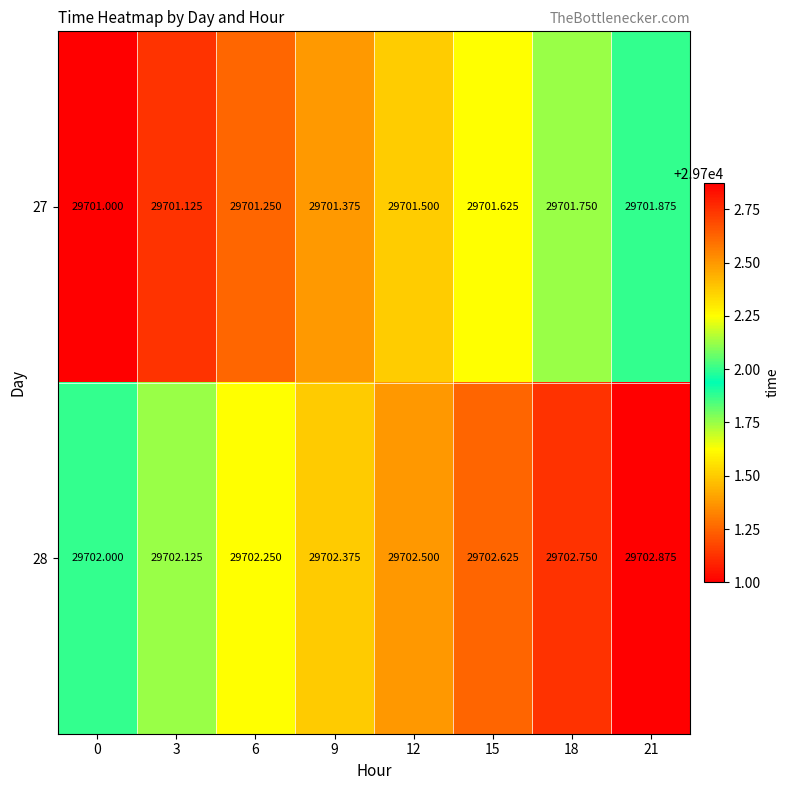

What is the spread (max minus min) of values at 21?

1.0